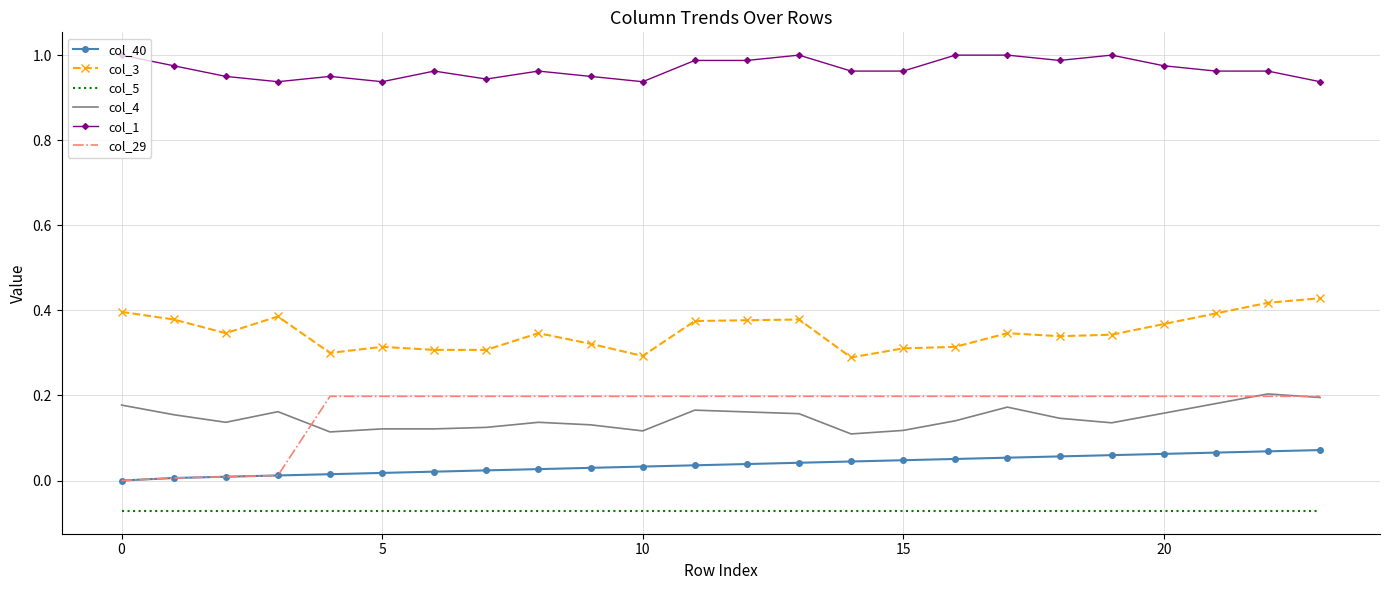

Which series has the largest total across all categories?

col_1